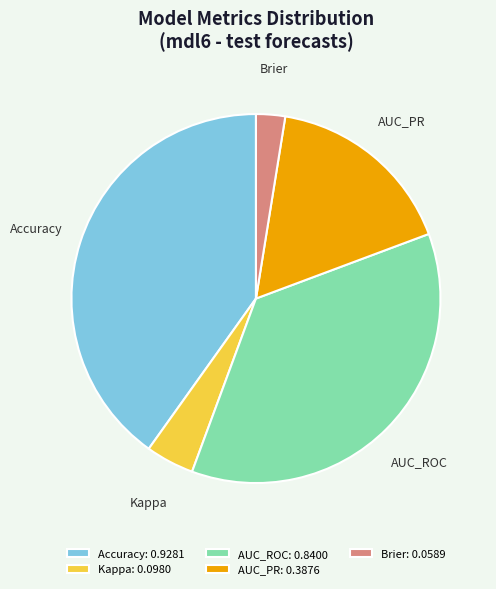

The Accuracy slice represents 50% of the pie. True or false?

False